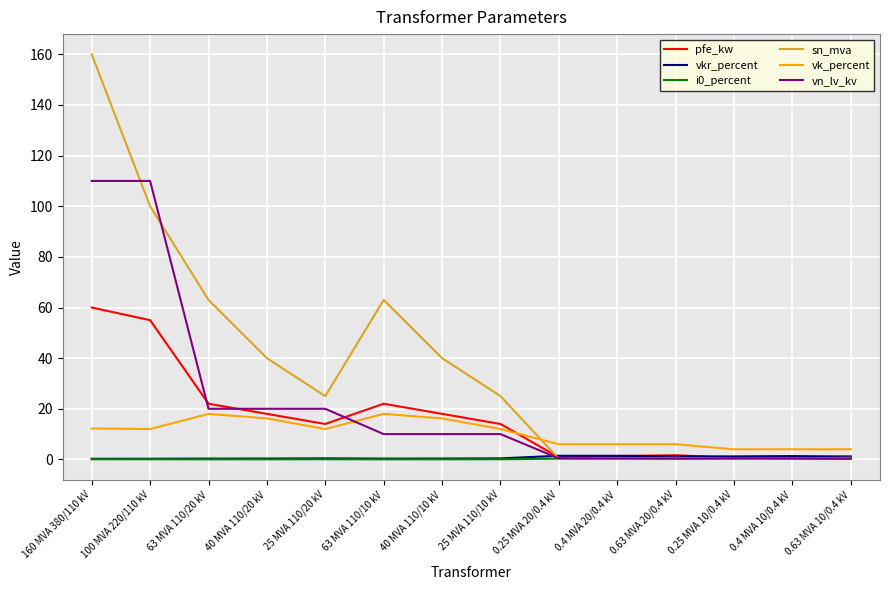

Where do pfe_kw and vk_percent first cross each other?

25 MVA 110/10 kV and 0.25 MVA 20/0.4 kV